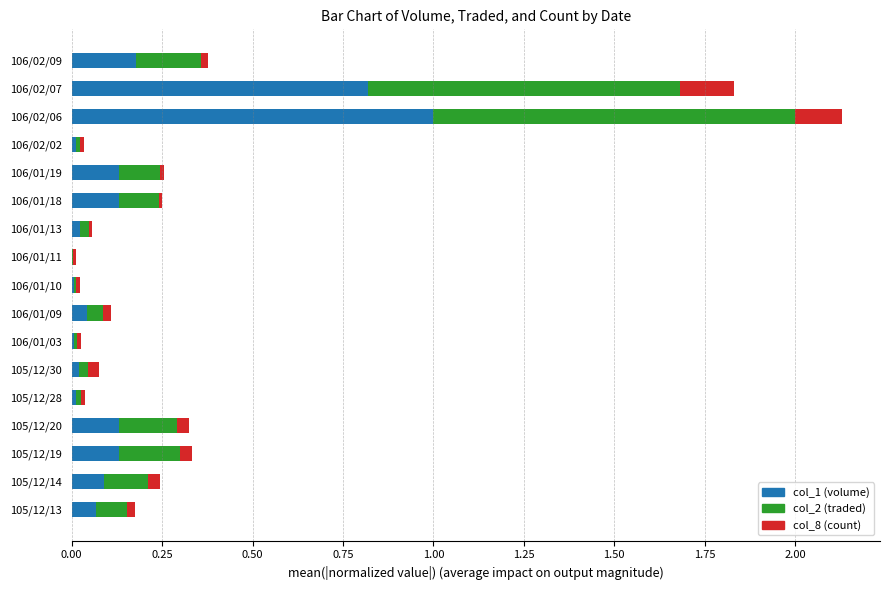

True or false: col_1 (volume) has a value of 0.0 at 106/01/13.

True